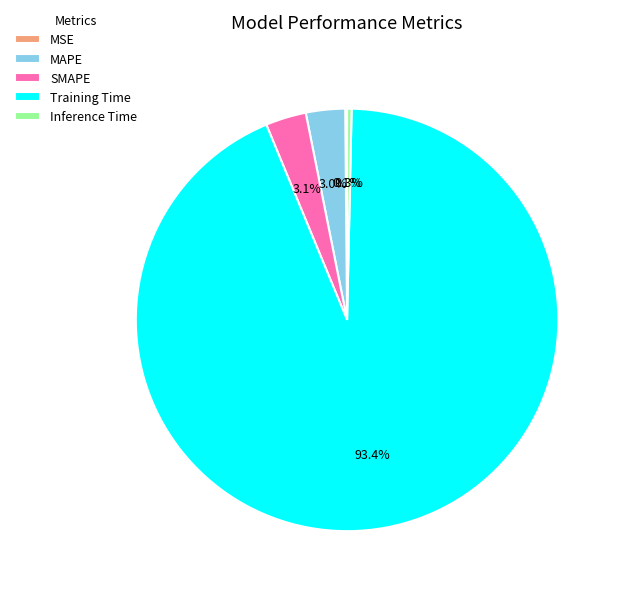

To the nearest percent, what portion does SMAPE represent?

3%